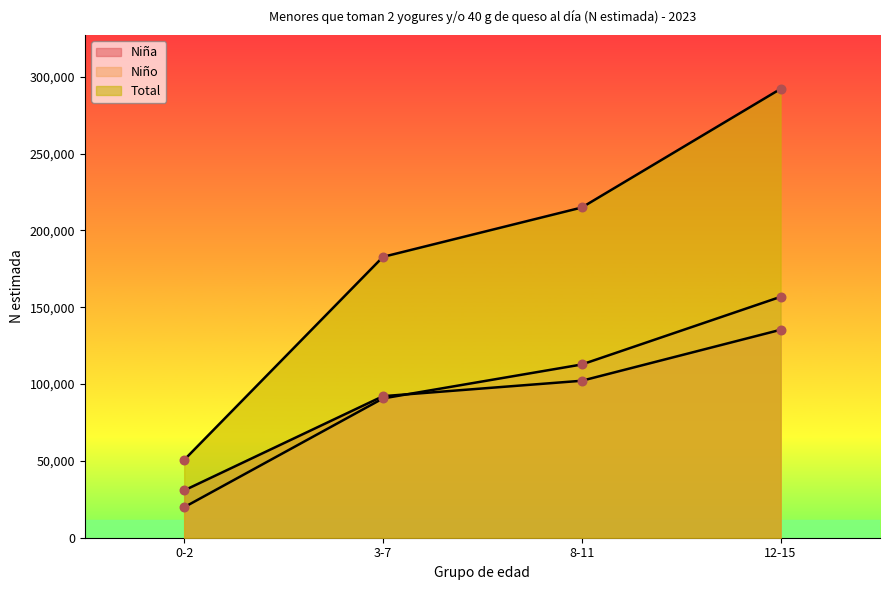

What is the total value across all series at 3-7?

365608